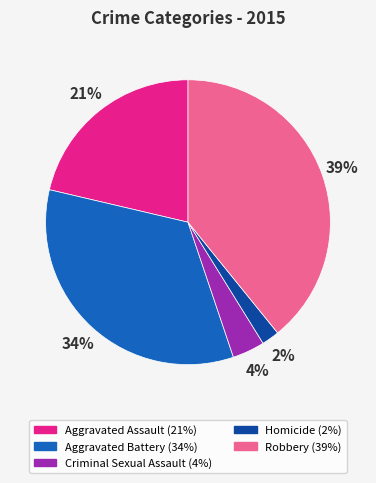

What is the largest slice in the pie chart?

Robbery